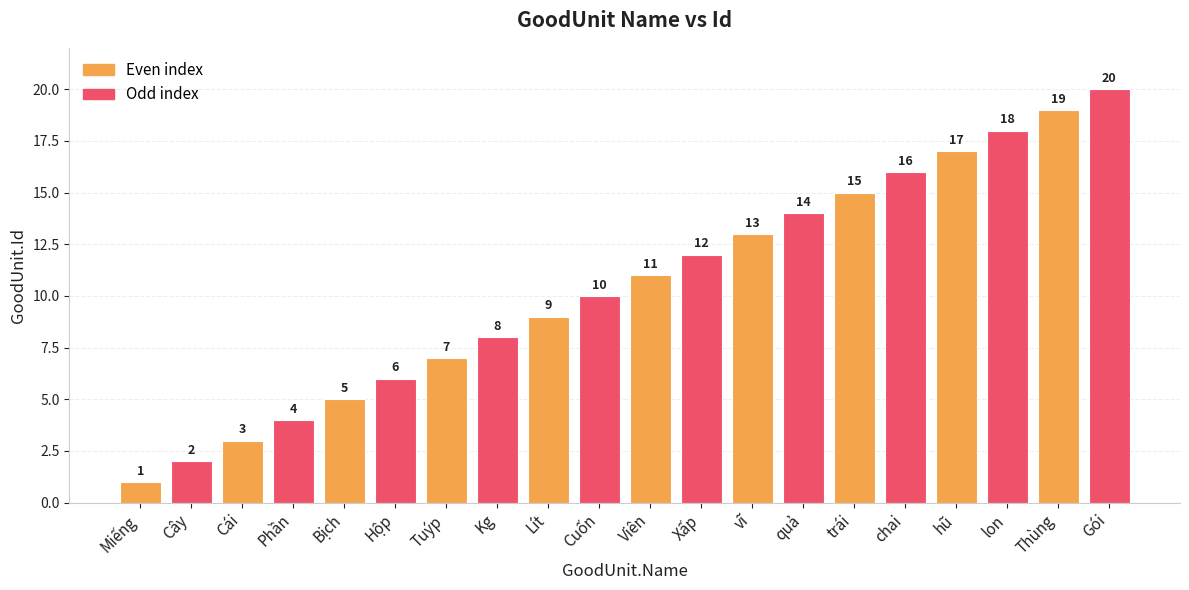

Which label corresponds to the smallest value in the chart?

Miếng